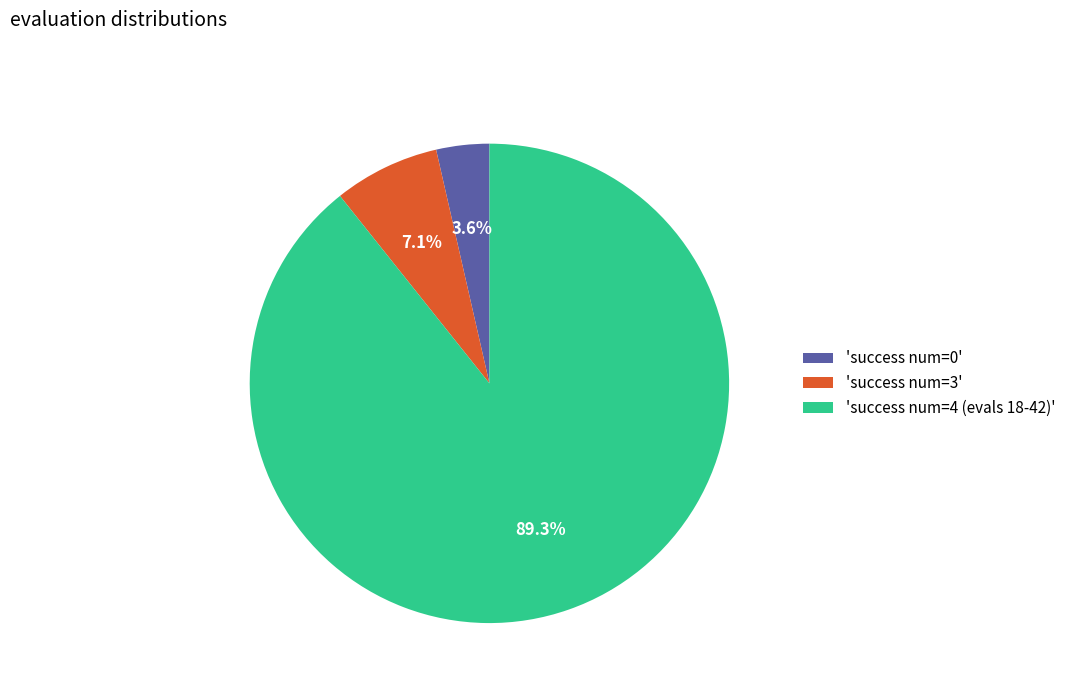

Between 'success num=4 (evals 18-42)' and 'success num=0', which is larger?

'success num=4 (evals 18-42)'